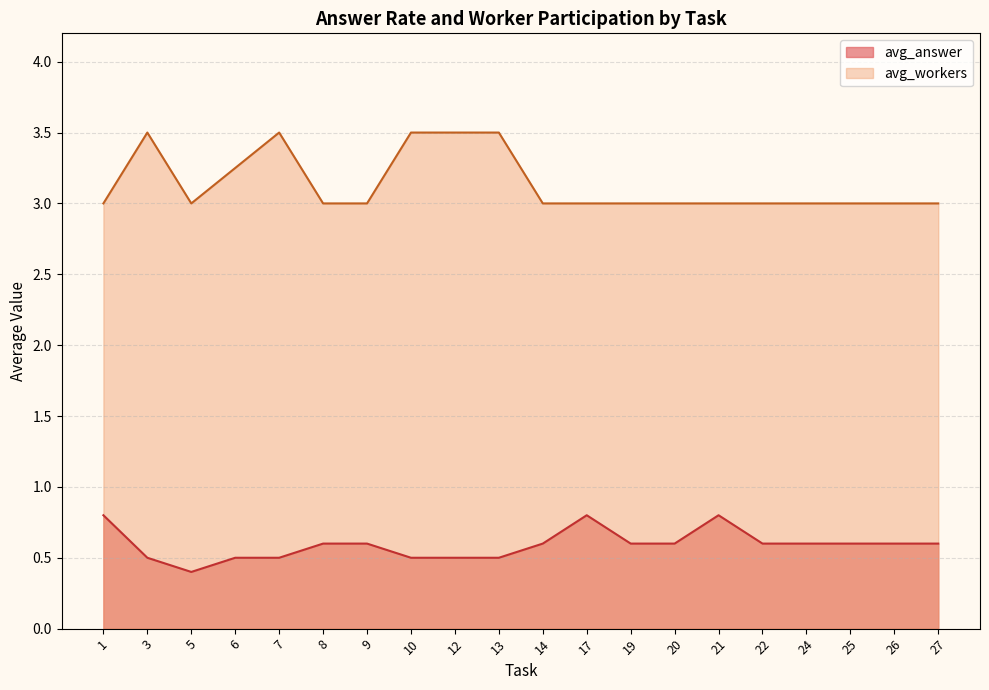

What is the smallest value displayed?

0.4